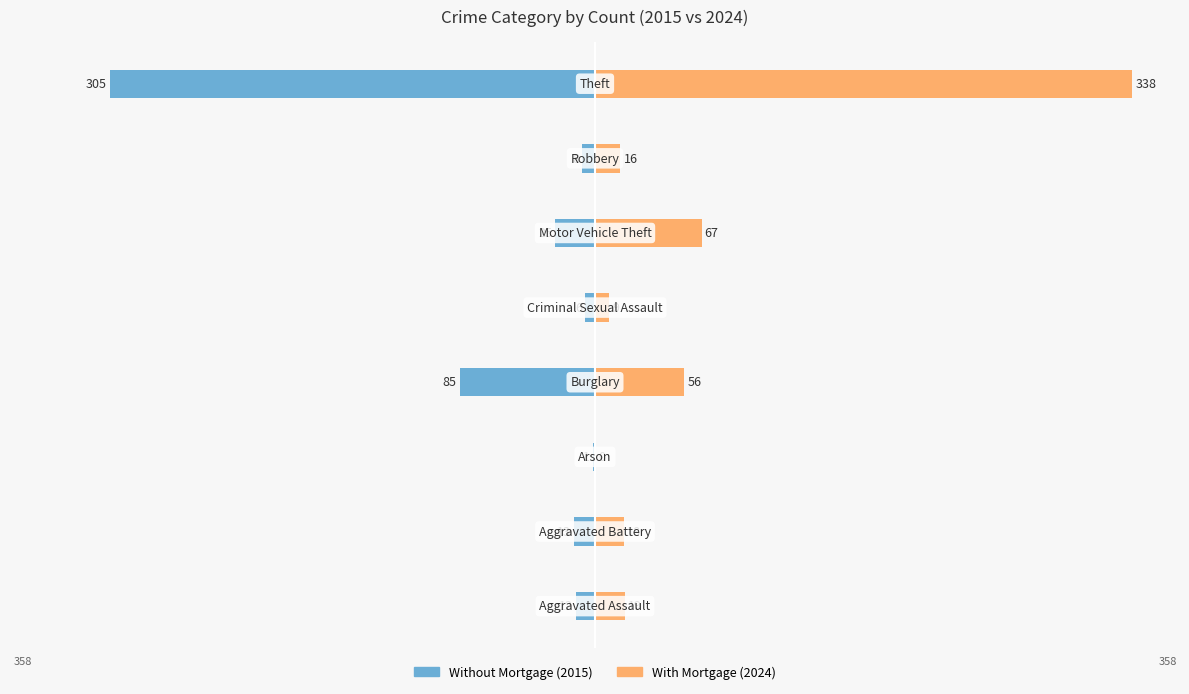

At which label does Without Mortgage first exceed -12?

2